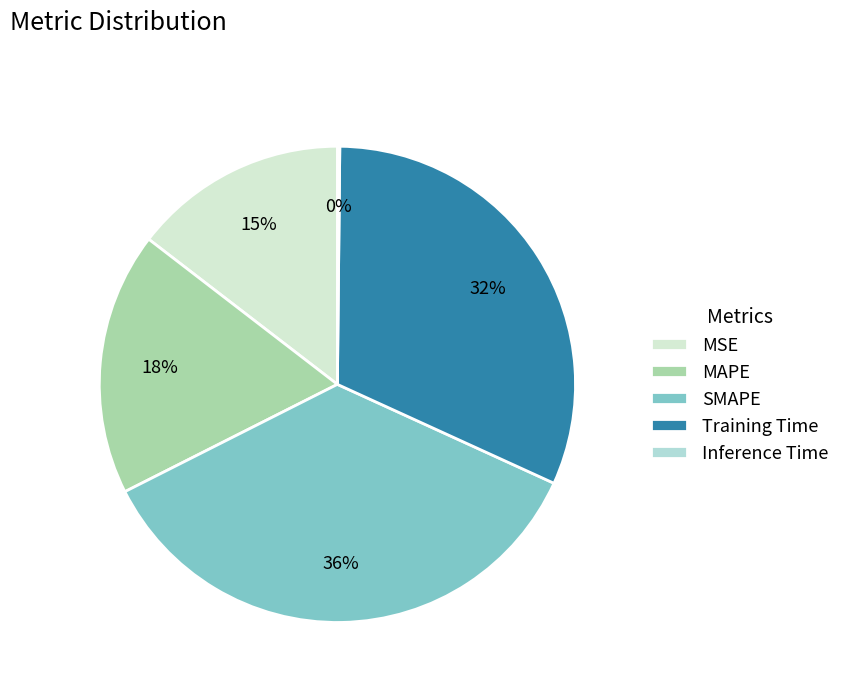

To the nearest percent, what portion does MSE represent?

15%